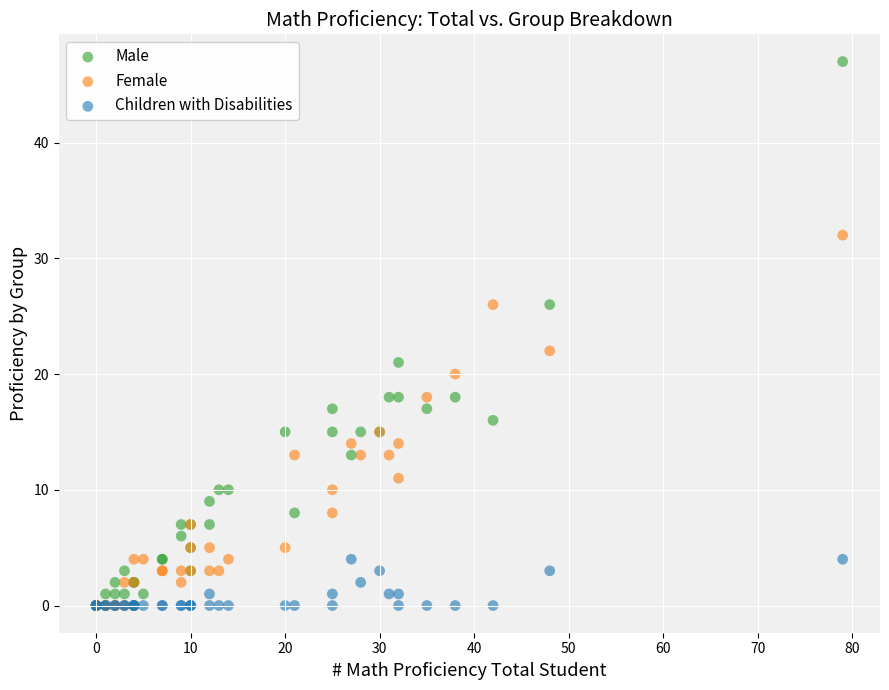

Which series has the widest spread of Y values?

Male